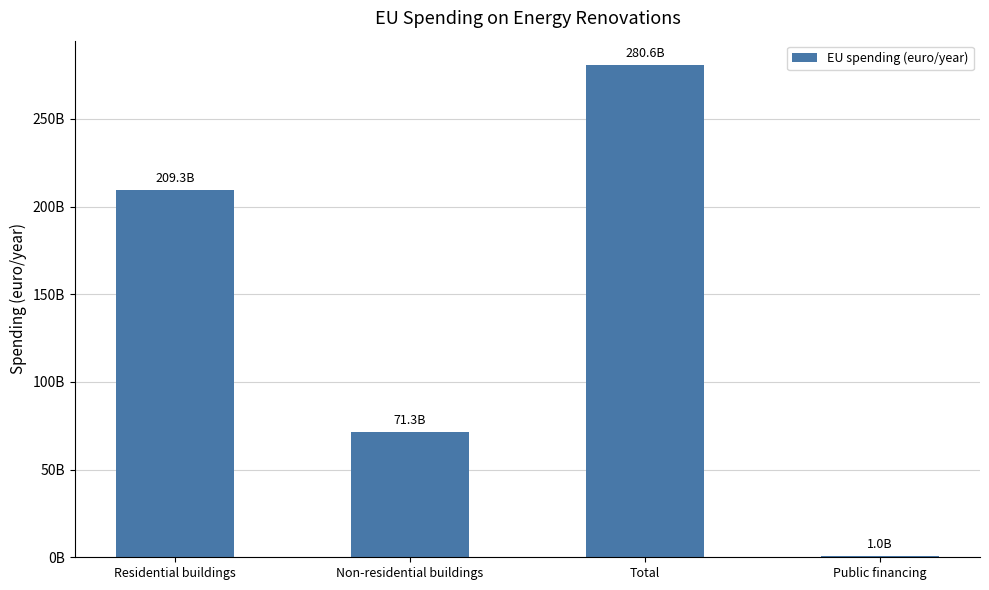

What is the greatest value displayed?

280638000000